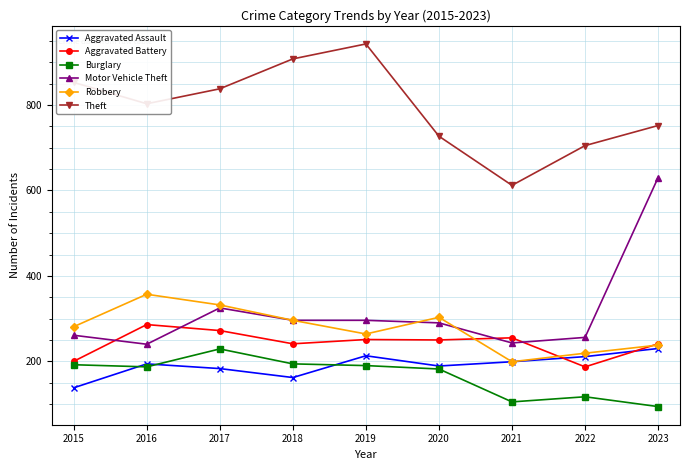

True or false: Aggravated Battery has a value of 250 at 2020.

True